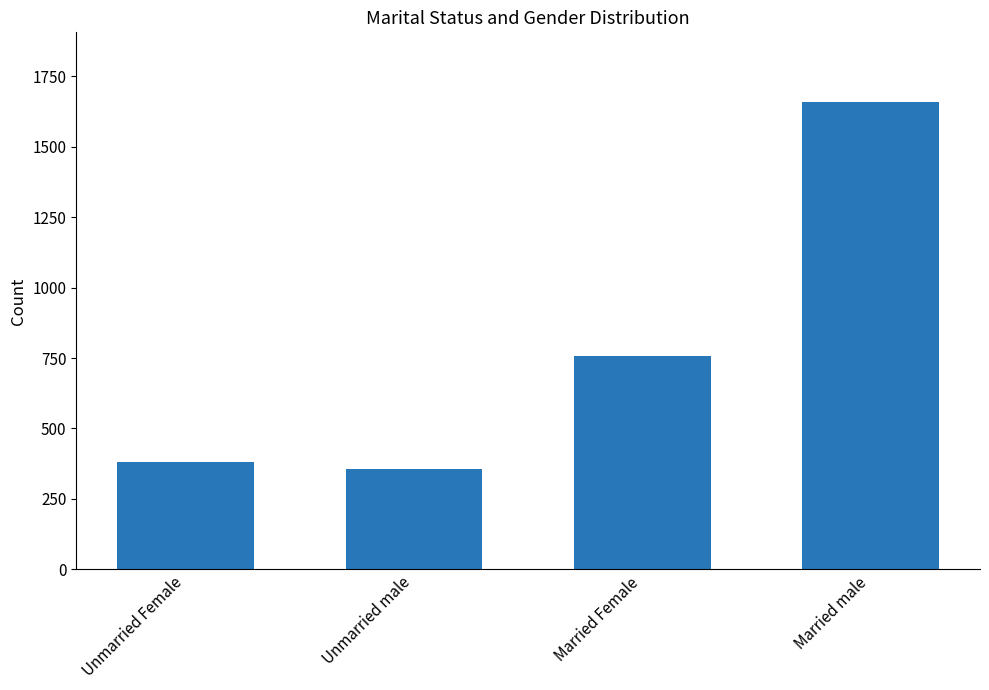

What value does the data have at Married Female?

758